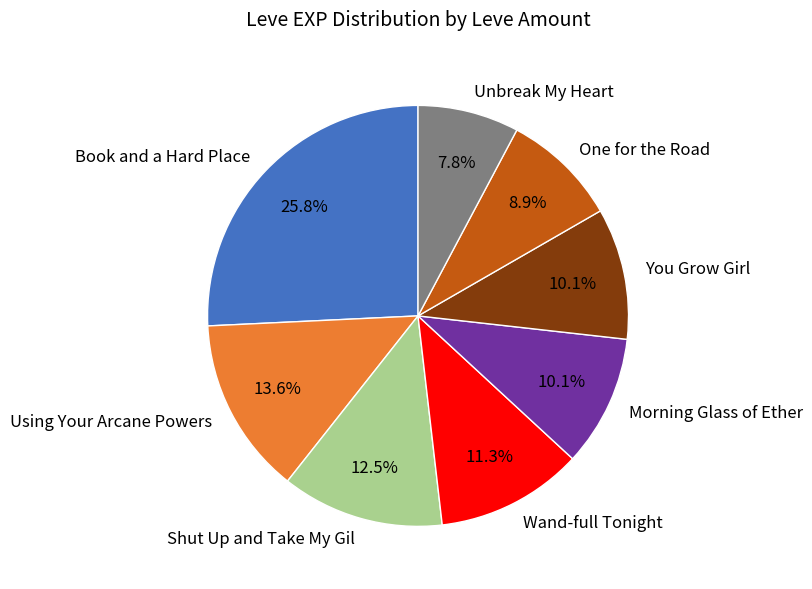

Approximately how many times larger is the value at Book and a Hard Place compared to Morning Glass of Ether?

2.6